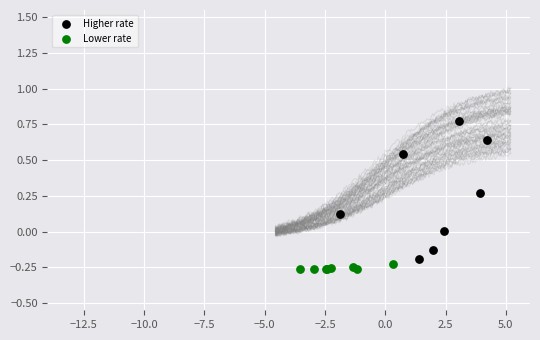

Which series has the widest spread of Y values?

Higher rate